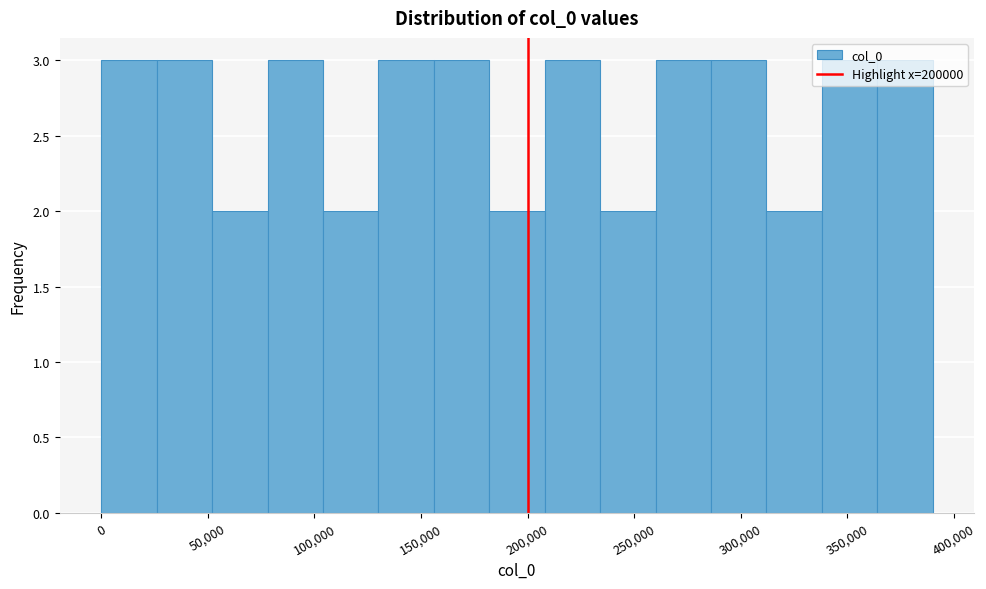

Reading left to right, transcribe this chart: for each bar, give the range it covers on the x-axis and its height. Neither the bar edges nor the heights are printed on the chart, so give them approximately, as read against the axes.

0 to 26000: 3
26000 to 52000: 3
52000 to 78000: 2
78000 to 104000: 3
104000 to 130000: 2
130000 to 156000: 3
156000 to 182000: 3
182000 to 208000: 2
208000 to 234000: 3
234000 to 260000: 2
260000 to 286000: 3
286000 to 312000: 3
312000 to 338000: 2
338000 to 364000: 3
364000 to 390000: 3